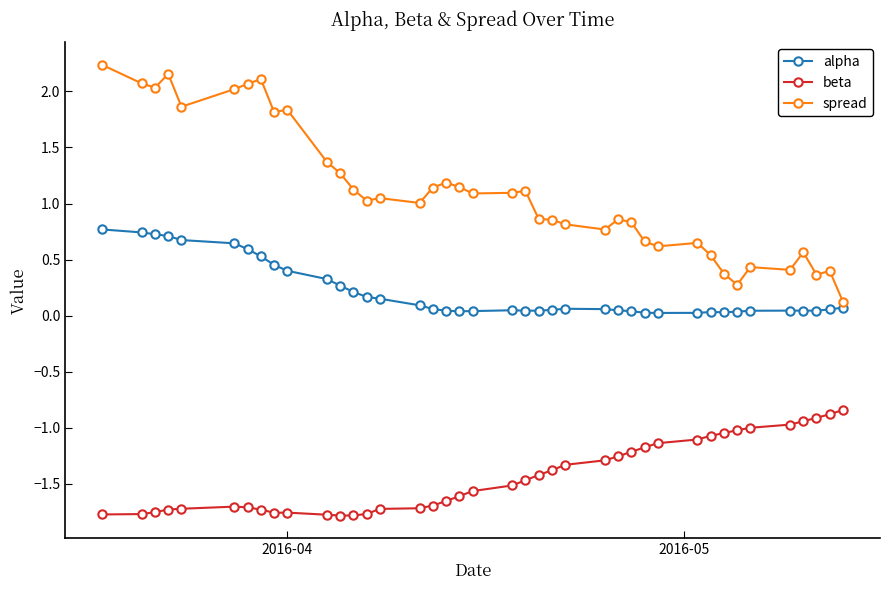

Which series has the largest range (max minus min)?

spread